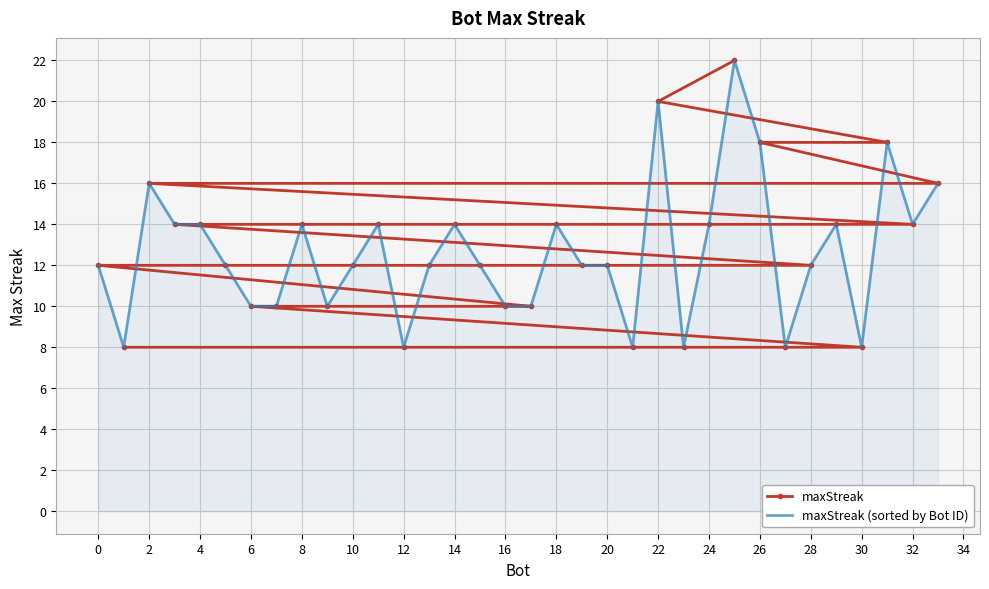

True or false: maxStreak has a value of 18 at 26.

True